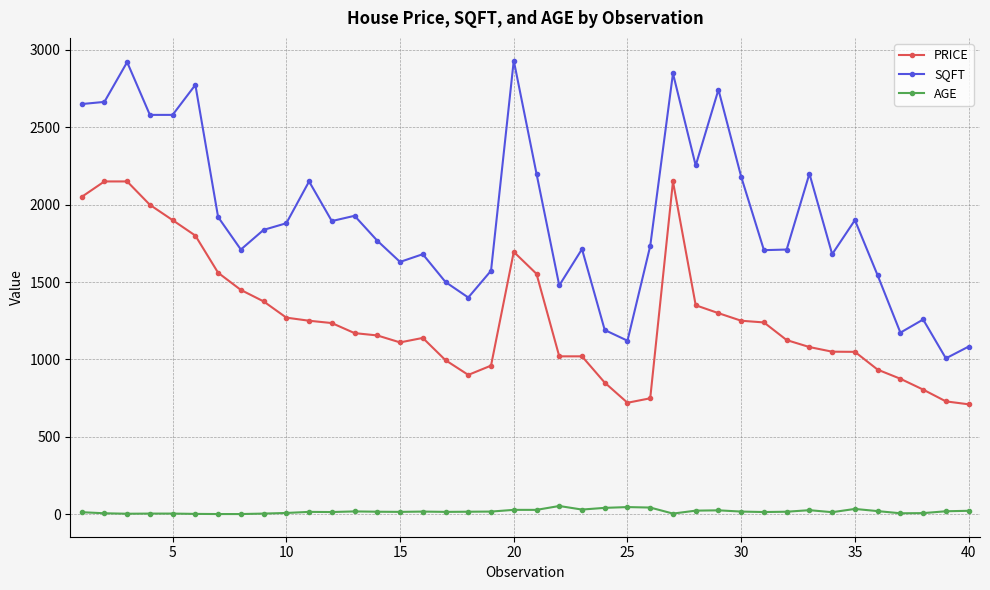

What is the average value of the SQFT series?

1917